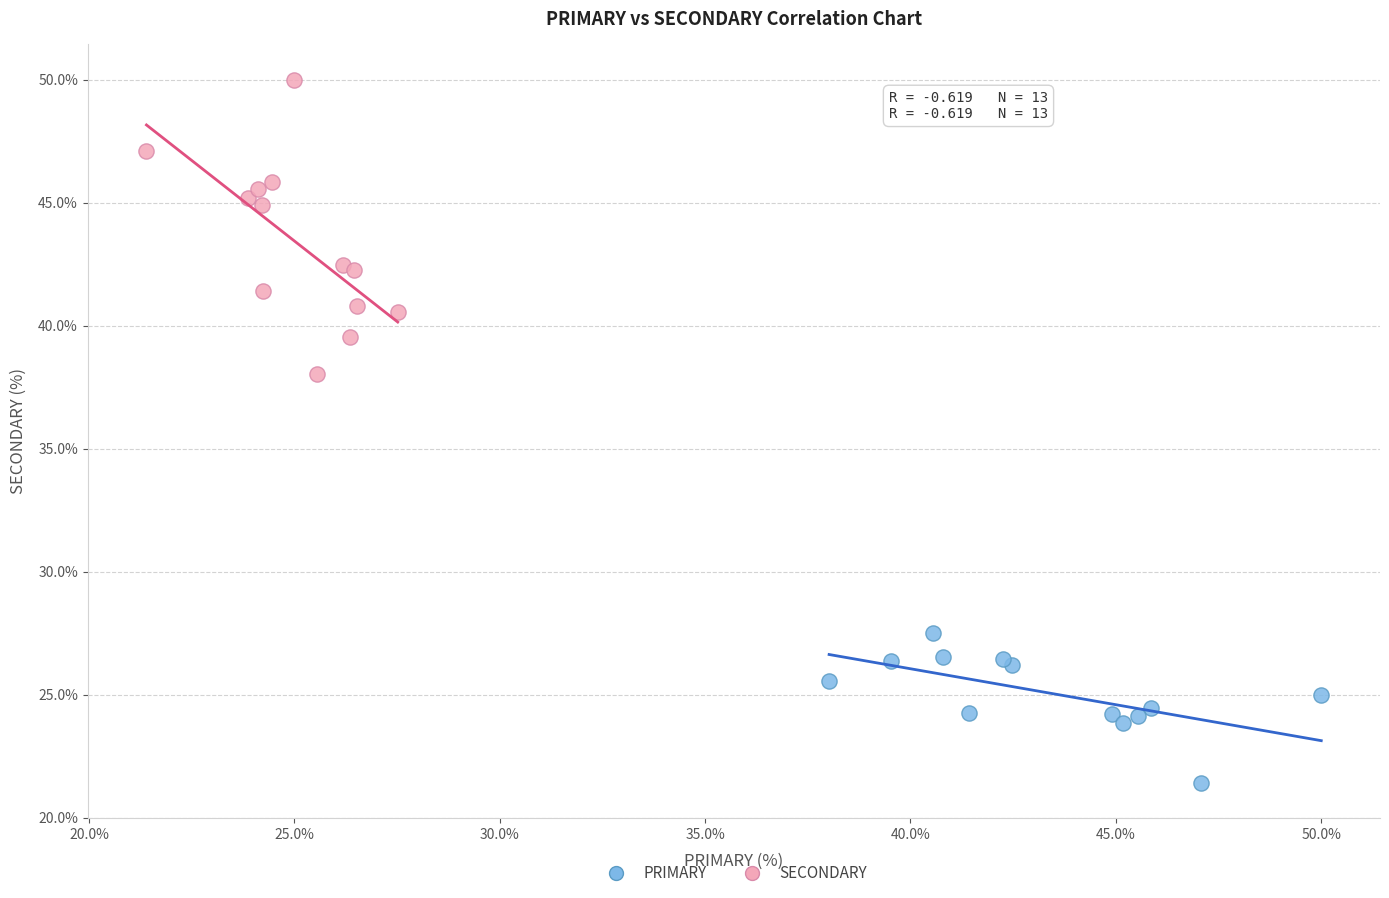

Which series has the widest spread of Y values?

SECONDARY